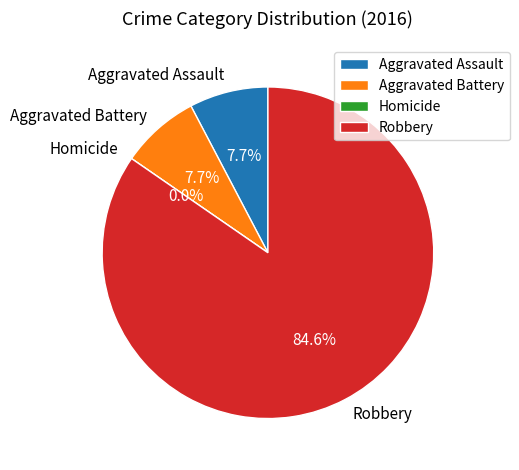

To the nearest percent, what portion does Aggravated Battery represent?

8%